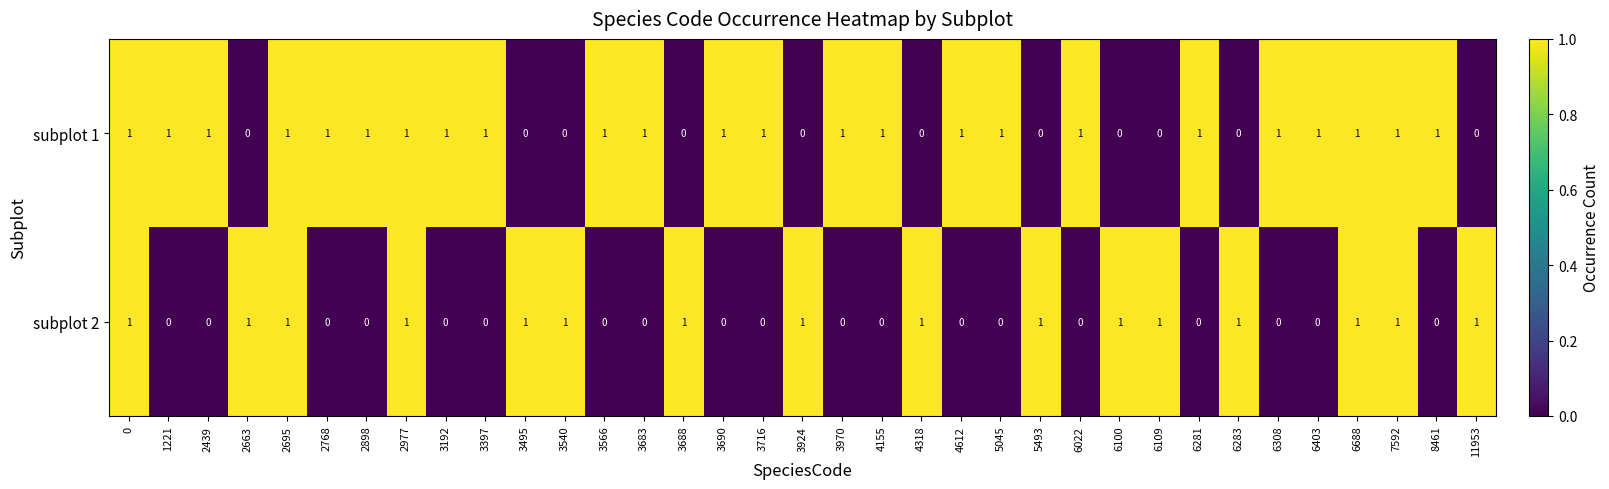

Which series changed the most between 3566 and 6688?

subplot 2